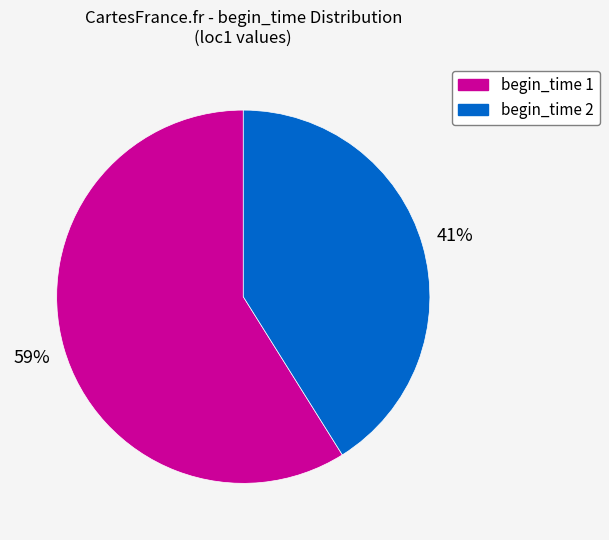

Is there any slice that represents more than half of the pie?

Yes